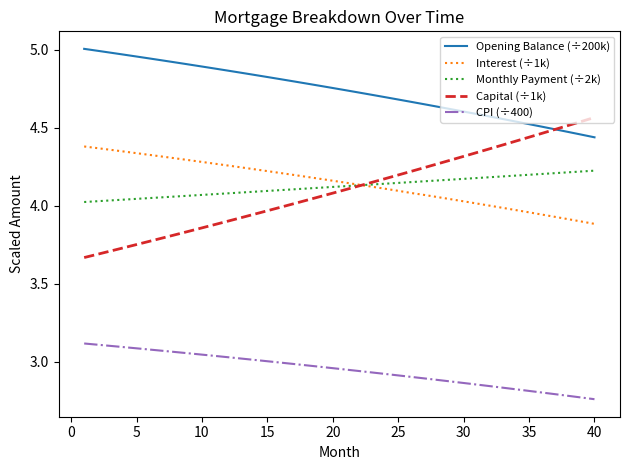

What are all the series names shown in the legend?

Opening Balance (÷200k), Interest (÷1k), Monthly Payment (÷2k), Capital (÷1k), CPI (÷400)